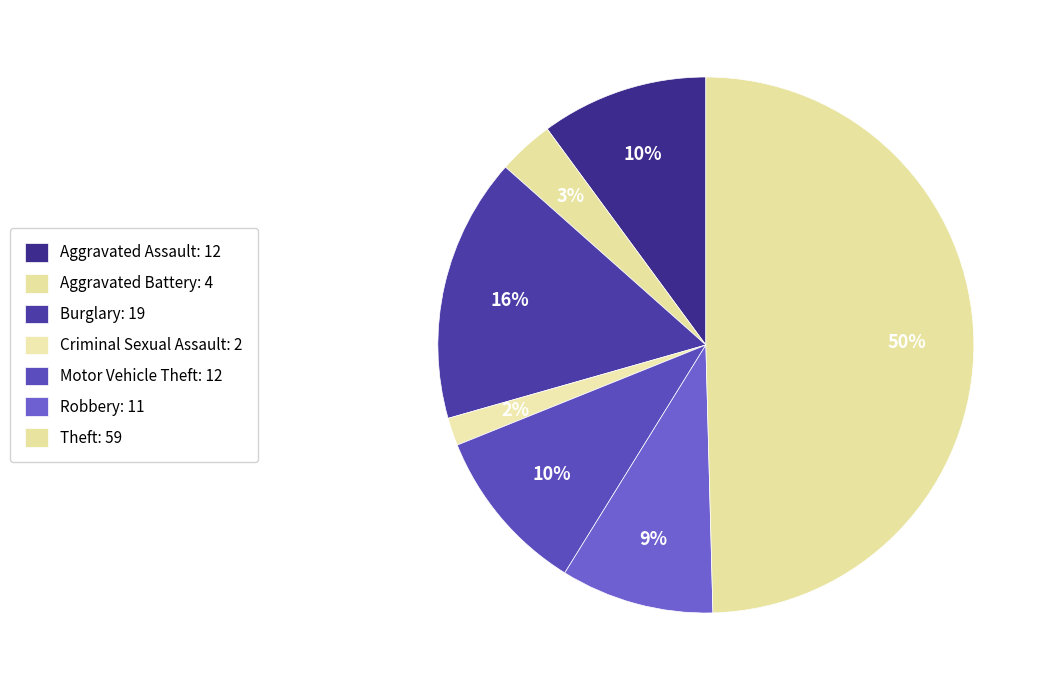

How many slices are in this pie chart?

7